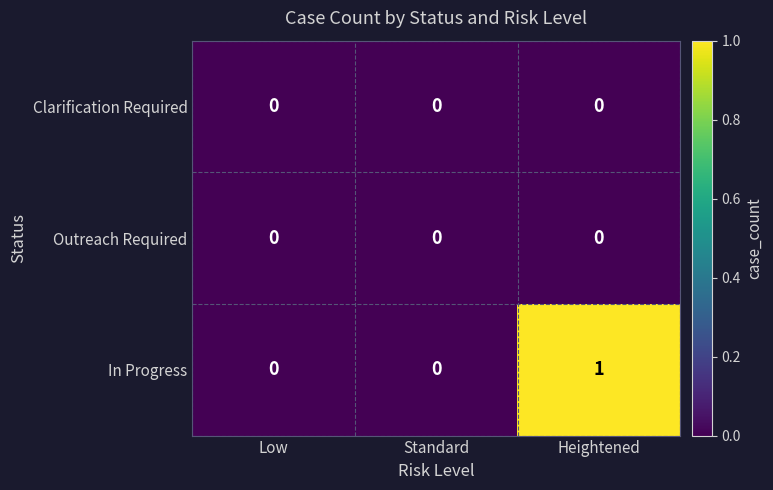

Which series has the largest total across all categories?

In Progress